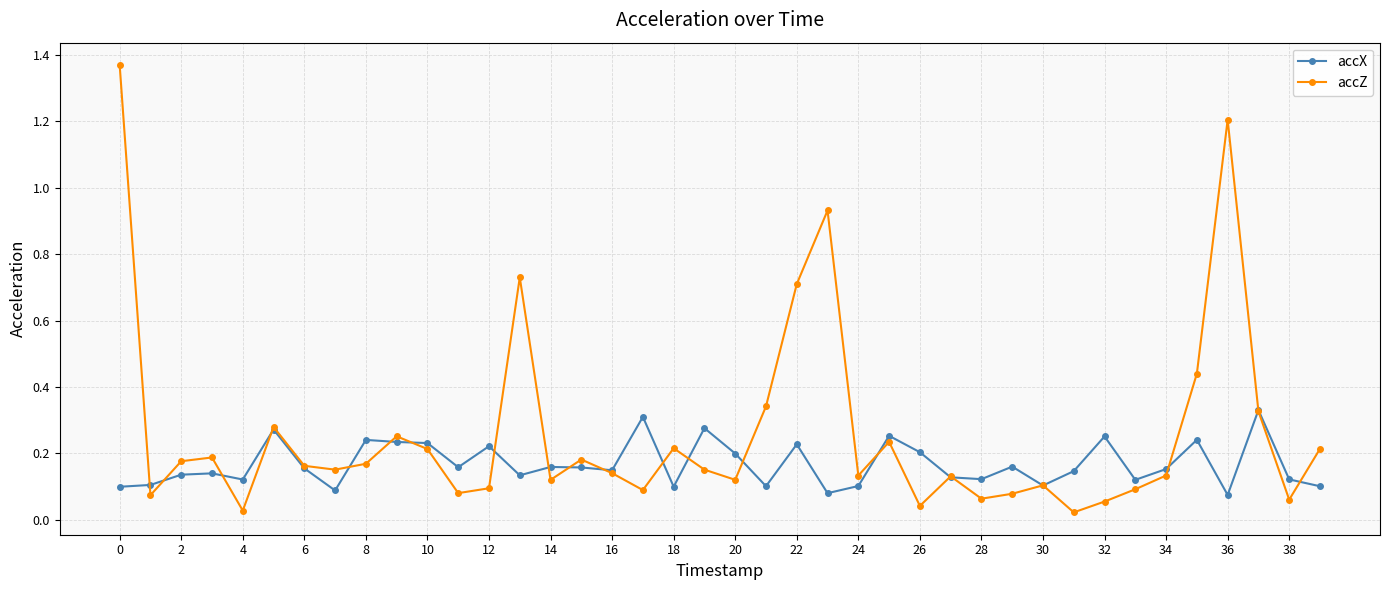

List the series in order of their overall mean, lowest first.

accX, accZ